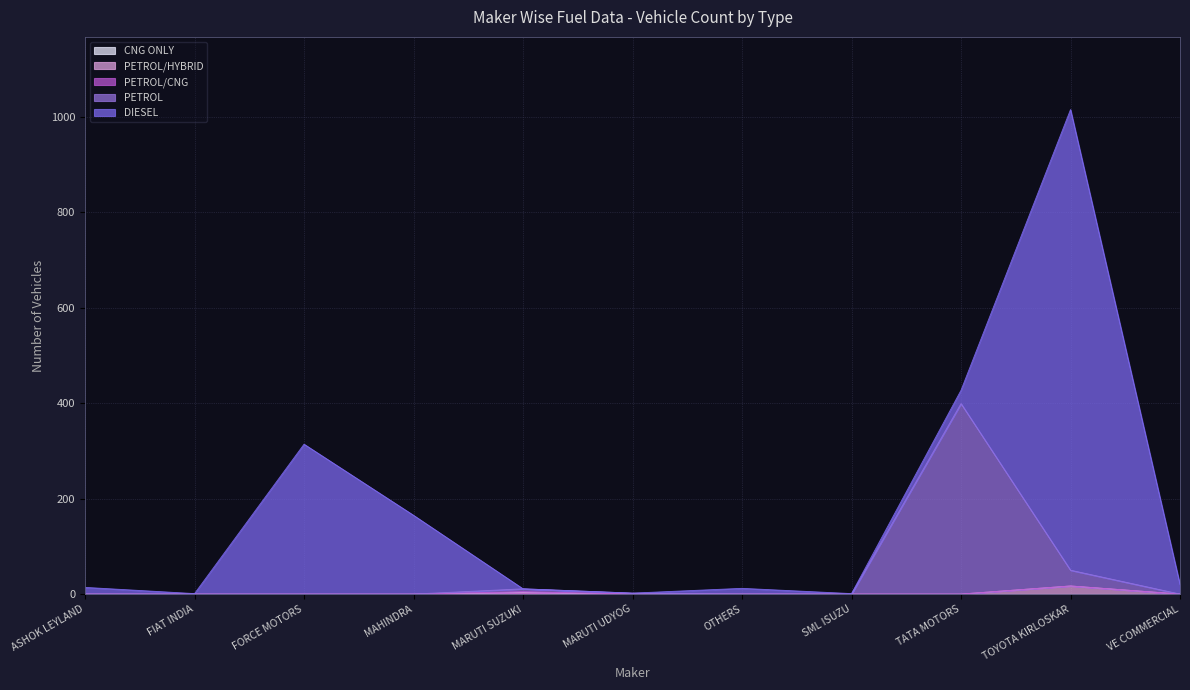

Where is PETROL nearest to the value 199?

TOYOTA KIRLOSKAR